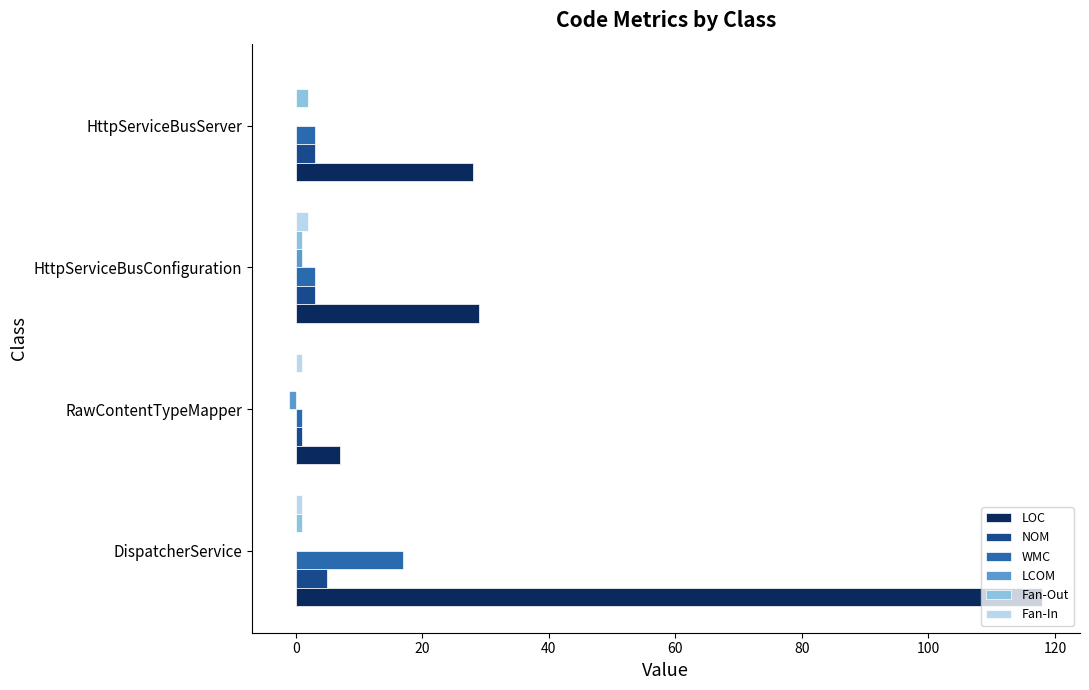

What is the sum of all LOC values?

182